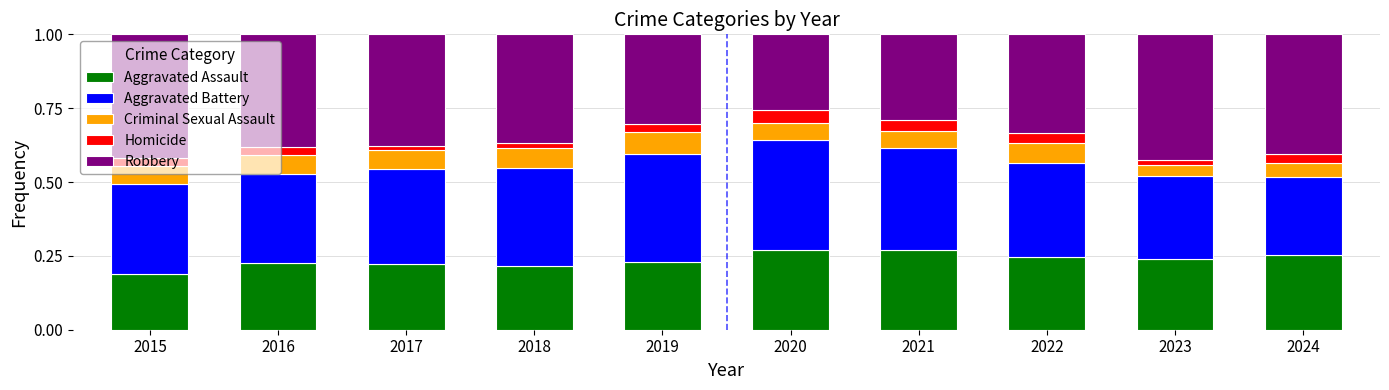

What is the sum of all Aggravated Assault values?

2.4